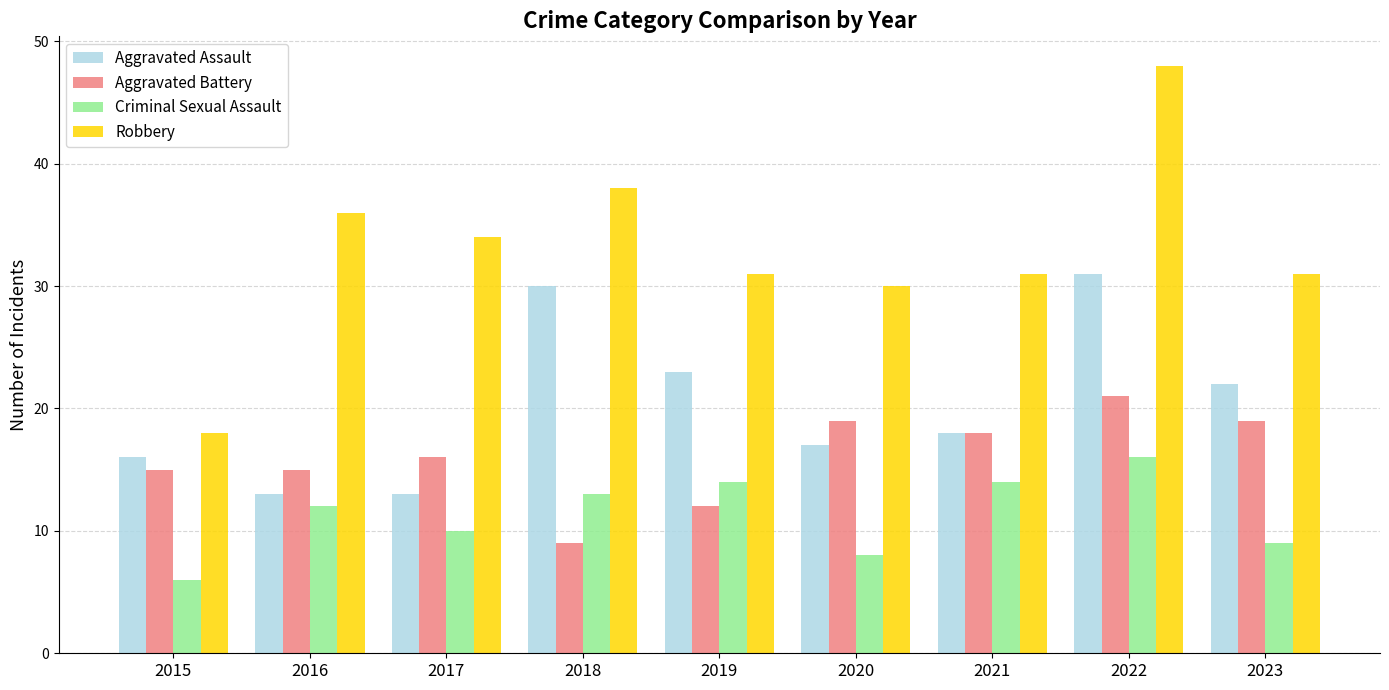

True or false: Aggravated Assault has a value of 22 at 2023.

True